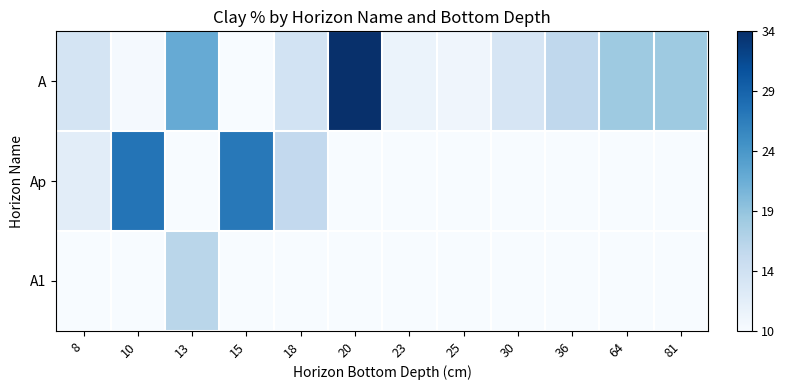

Which series has the widest spread of values?

A